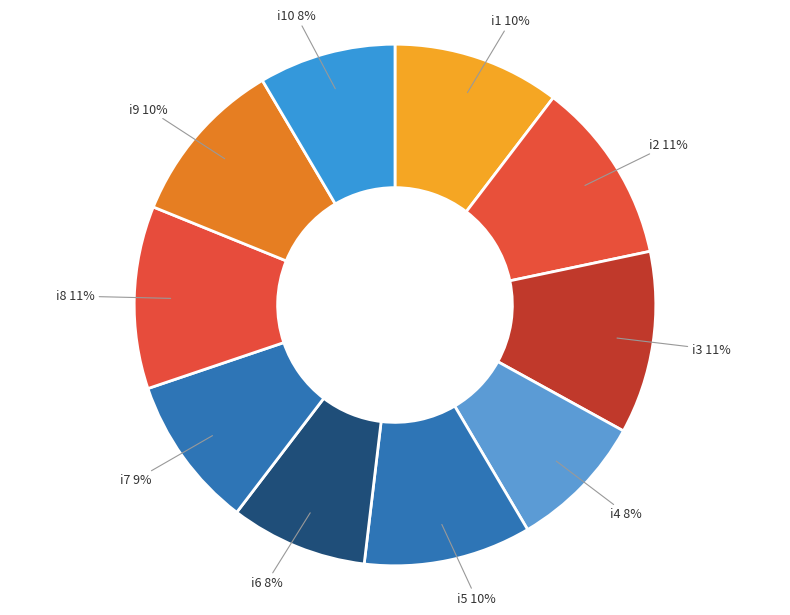

Count the number of slices in the pie.

10